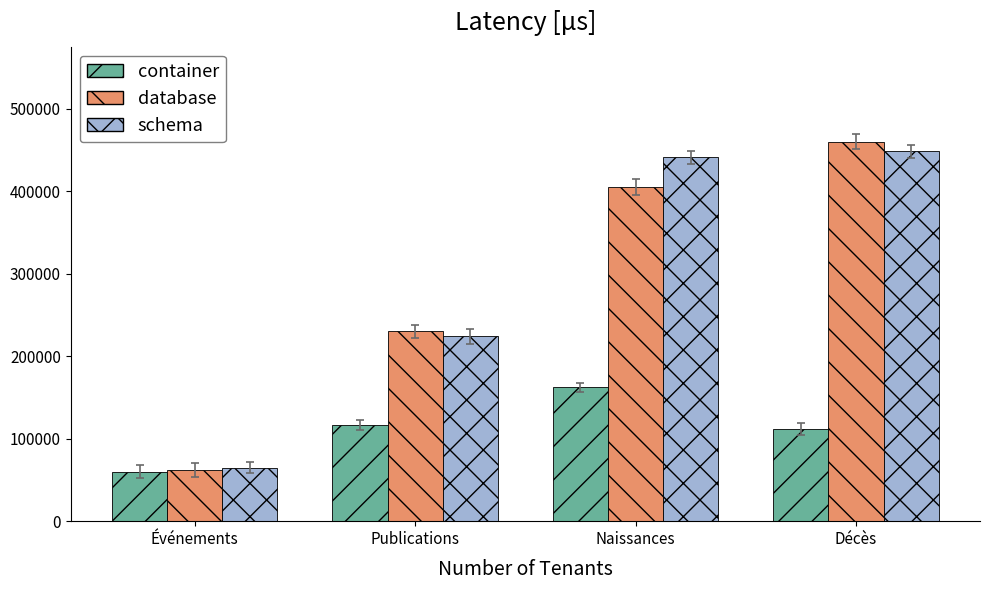

The value of database at Décès is 675248. True or false?

False